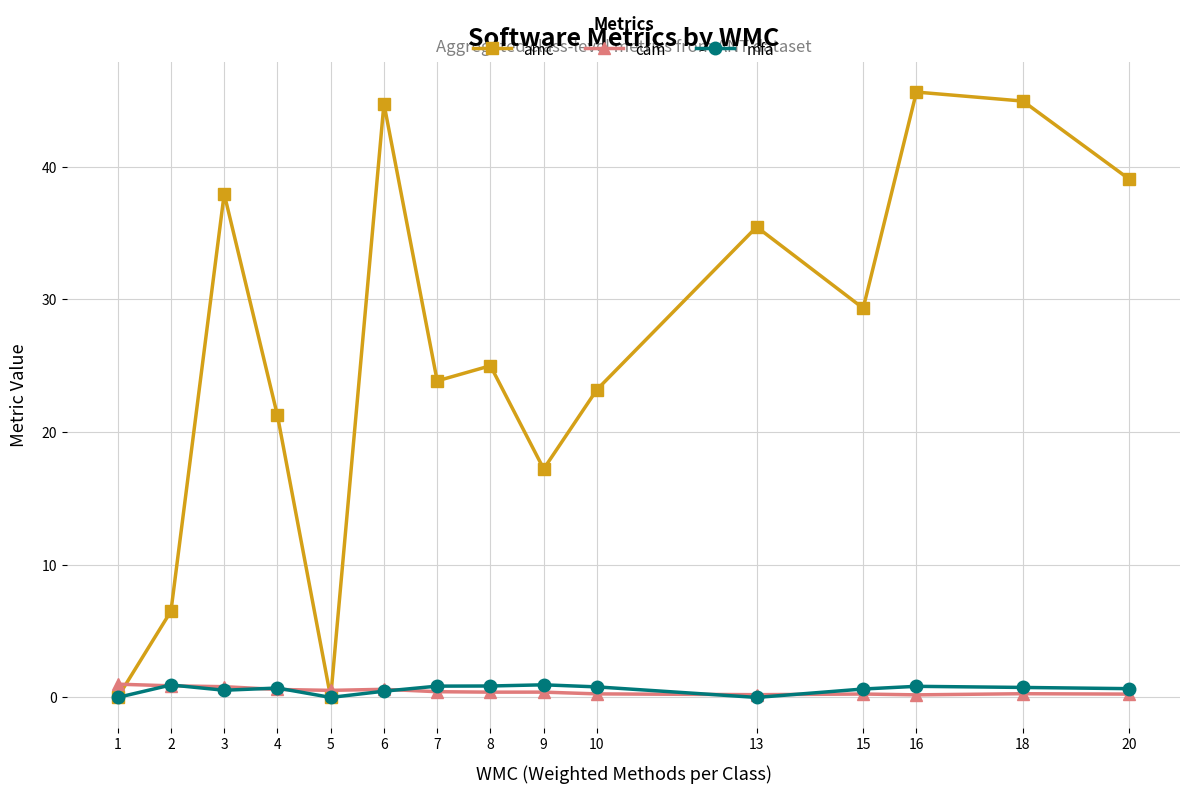

Which series ends up on top after the final intersection of cam and amc?

amc